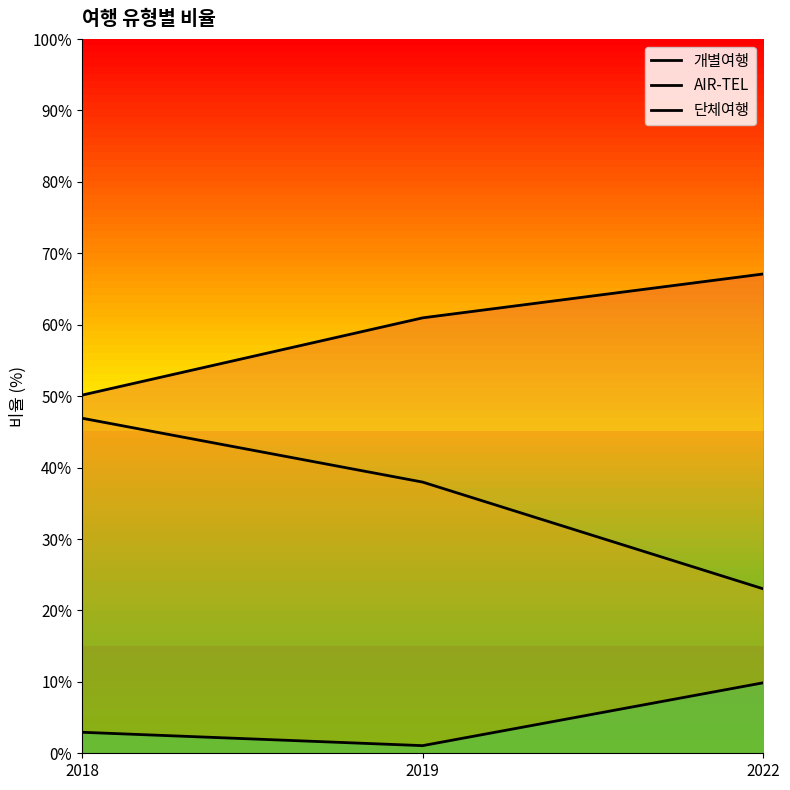

What is the total value across all series at 2022?

100.0